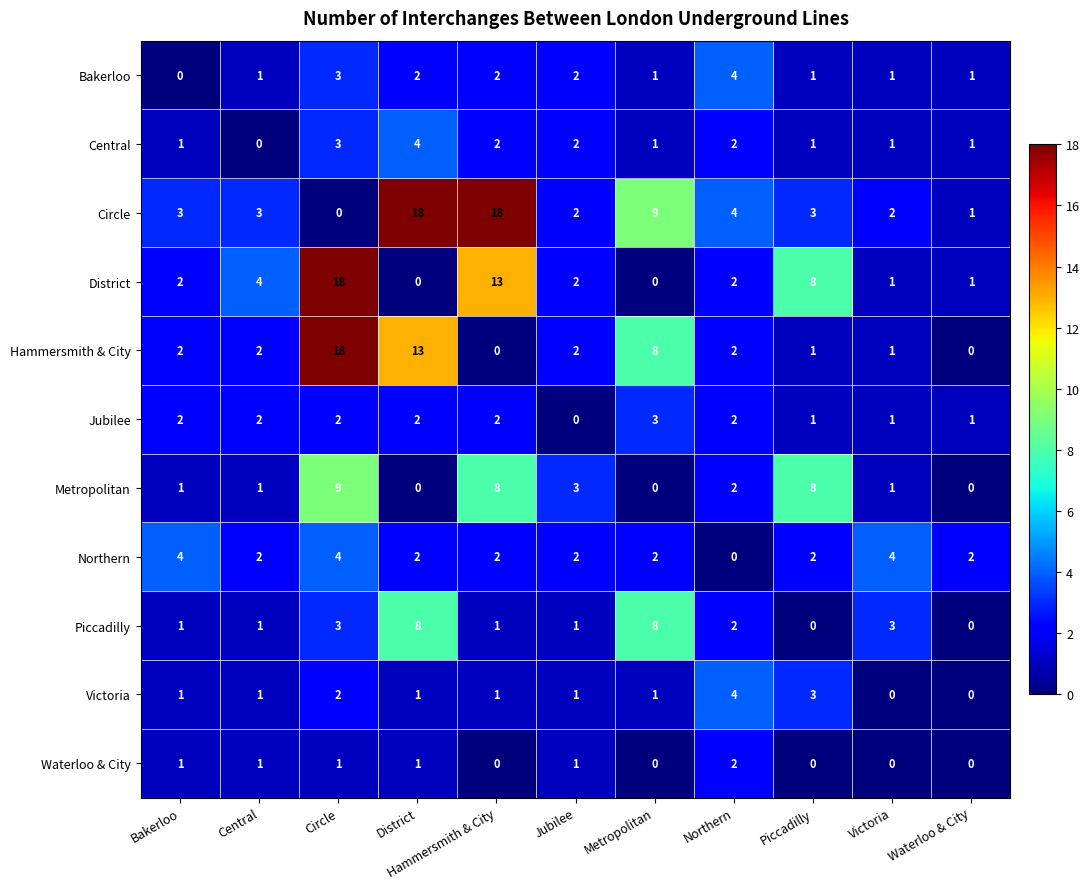

Which series changed the most between Central and Metropolitan?

Piccadilly